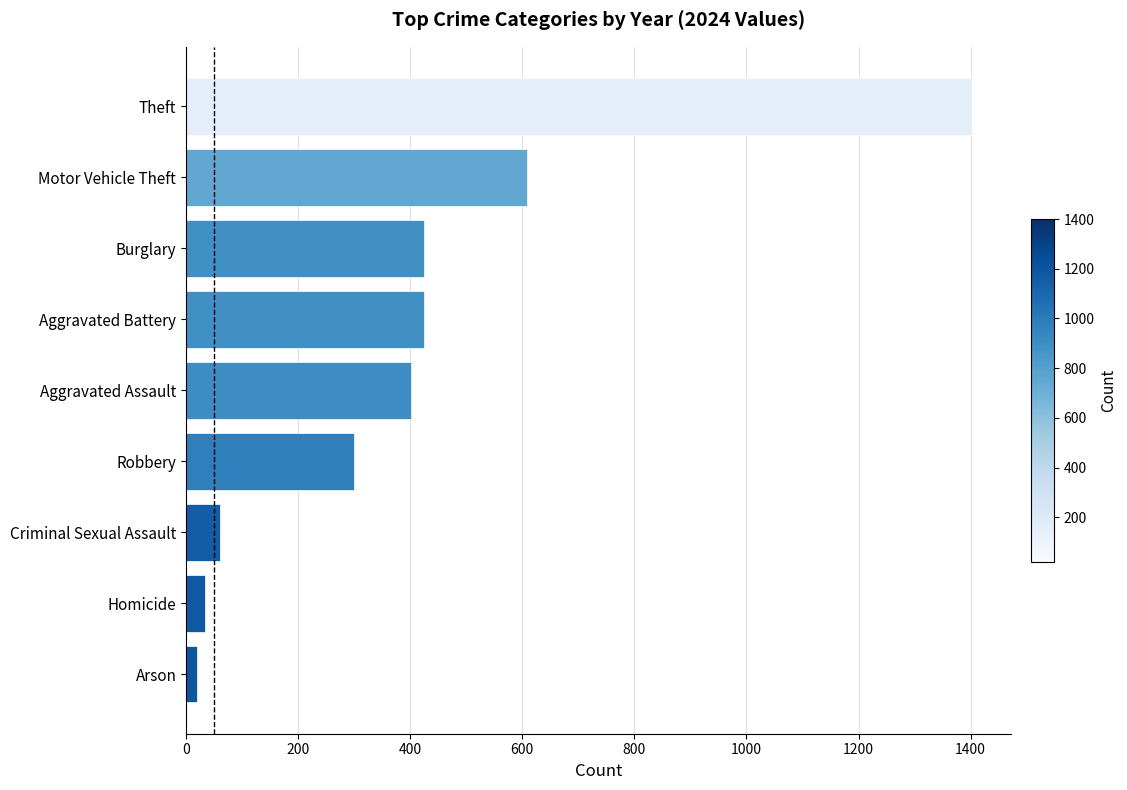

Where is the data nearest to the value 711?

Motor Vehicle Theft